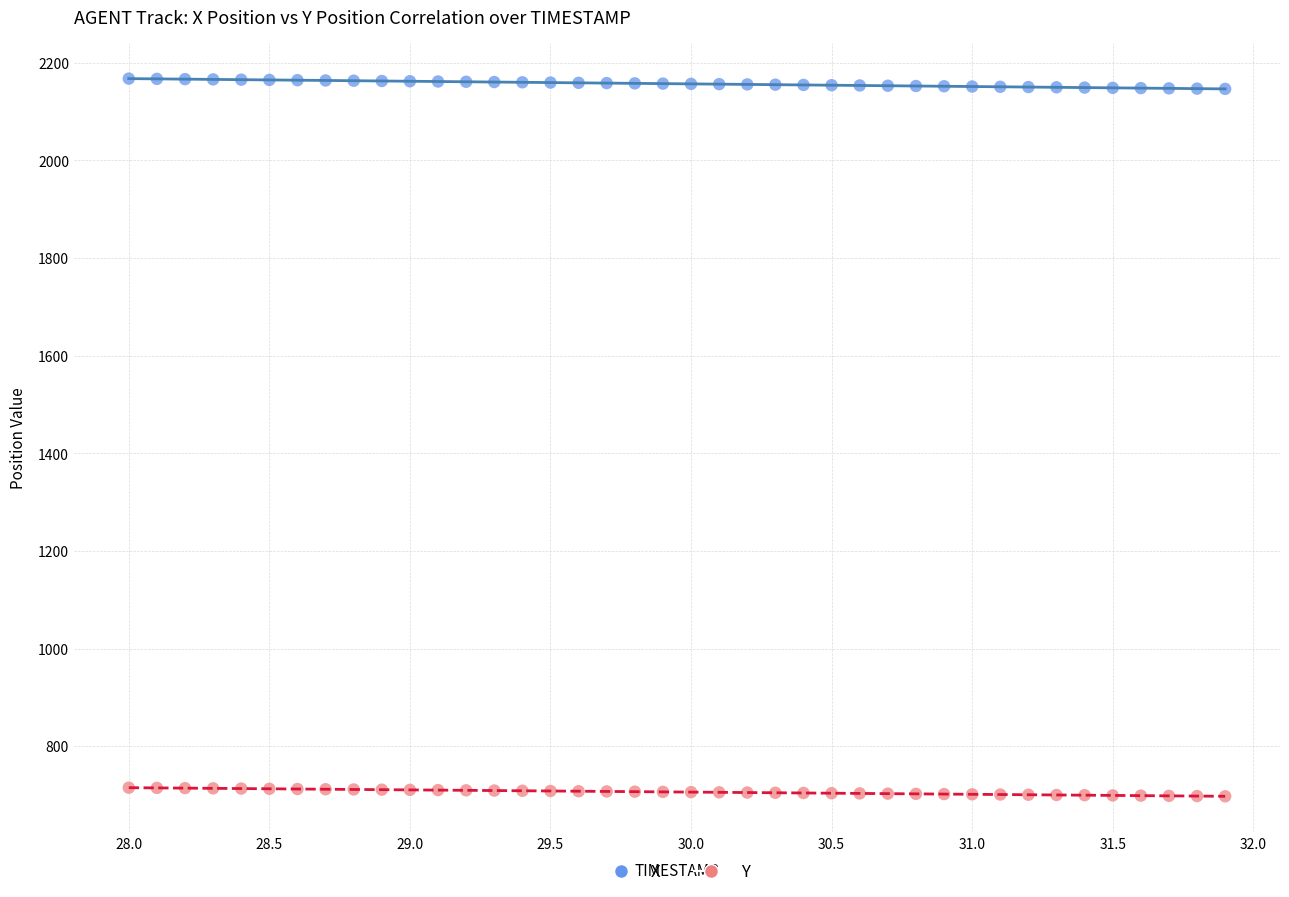

Which series reaches the minimum Y coordinate?

Y